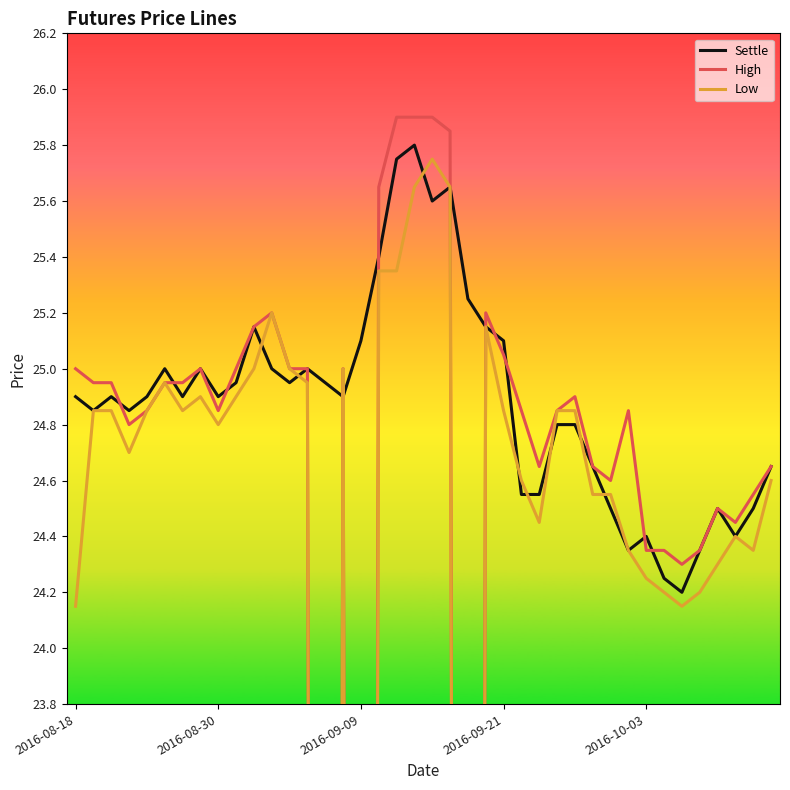

Does the chart have visible grid lines?

No